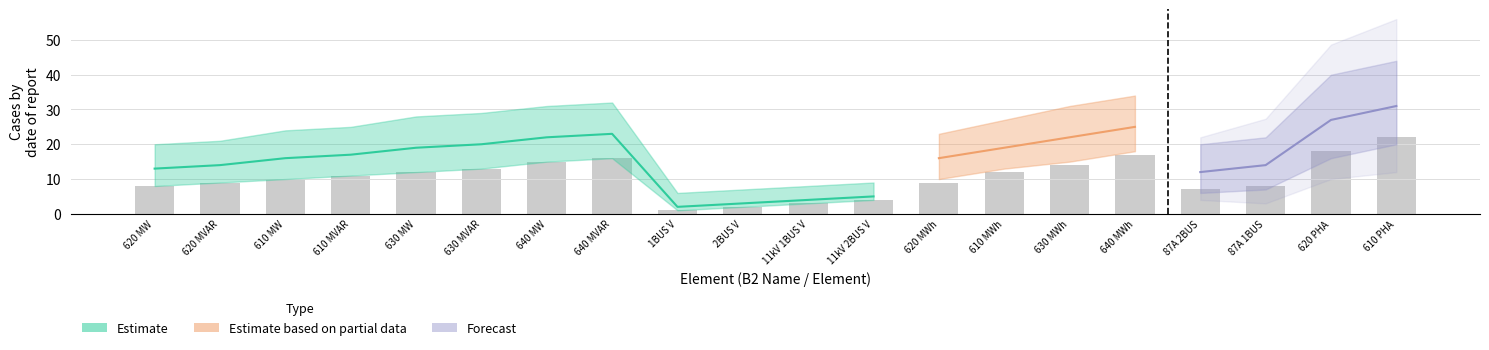

Which series has the widest spread of values?

Estimate